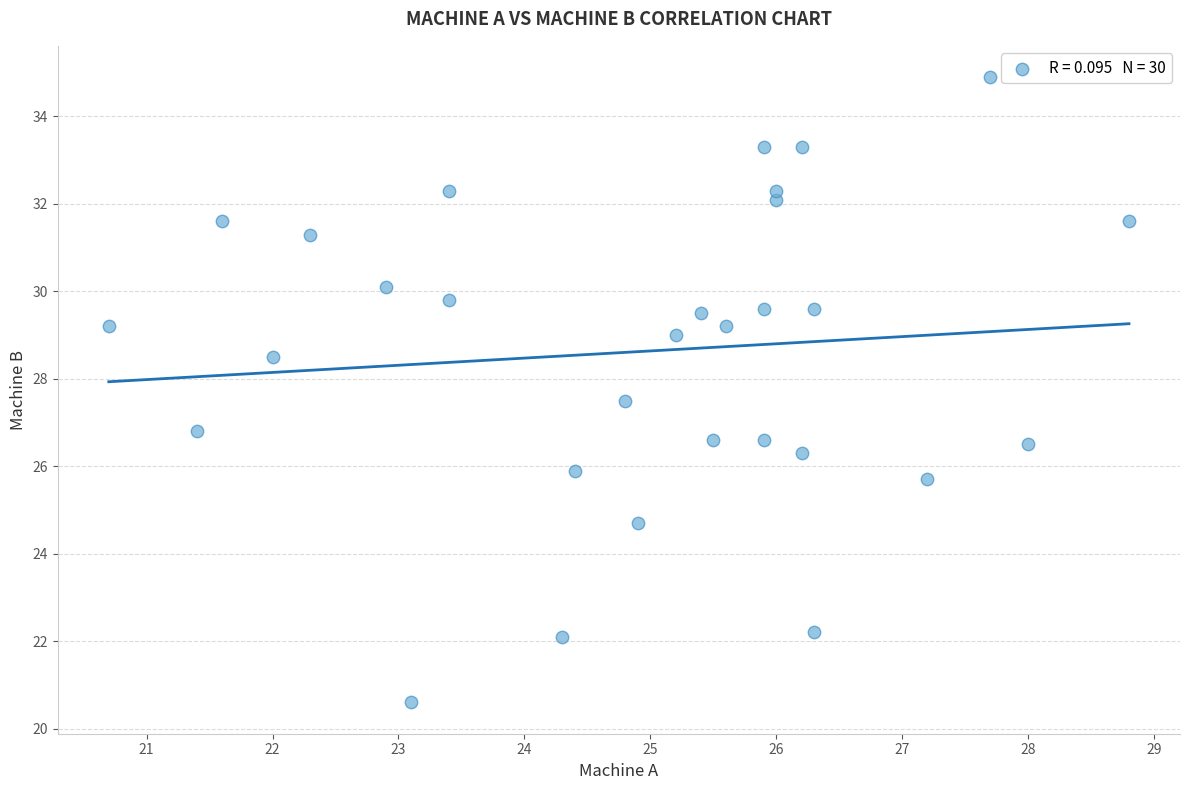

What is the range of Y values (max minus min)?

14.3